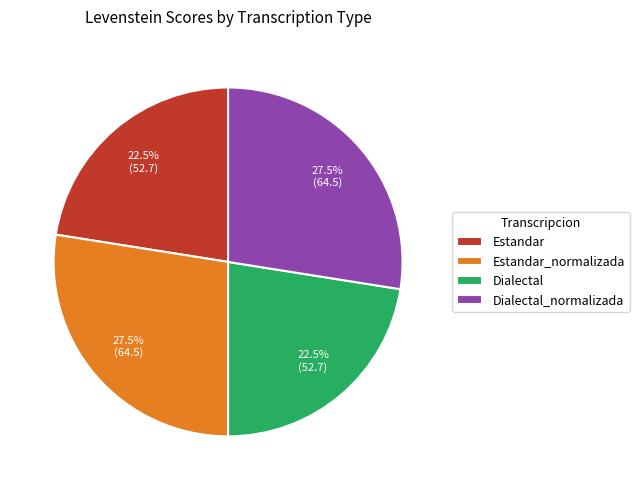

Is it true that Estandar is 36% of the pie?

False